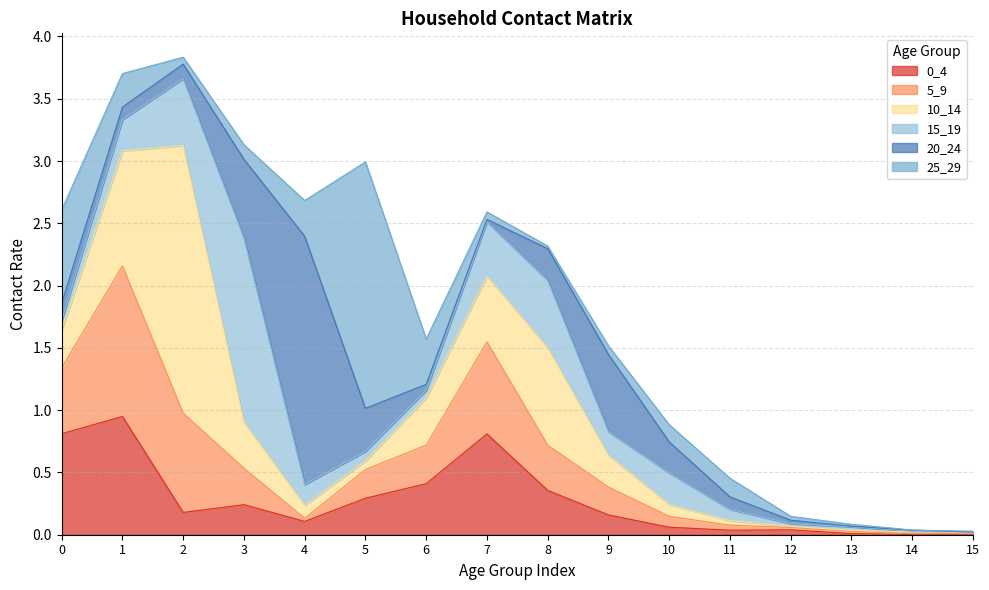

What is the difference between the 15_19 values at 14 and 11?

0.1